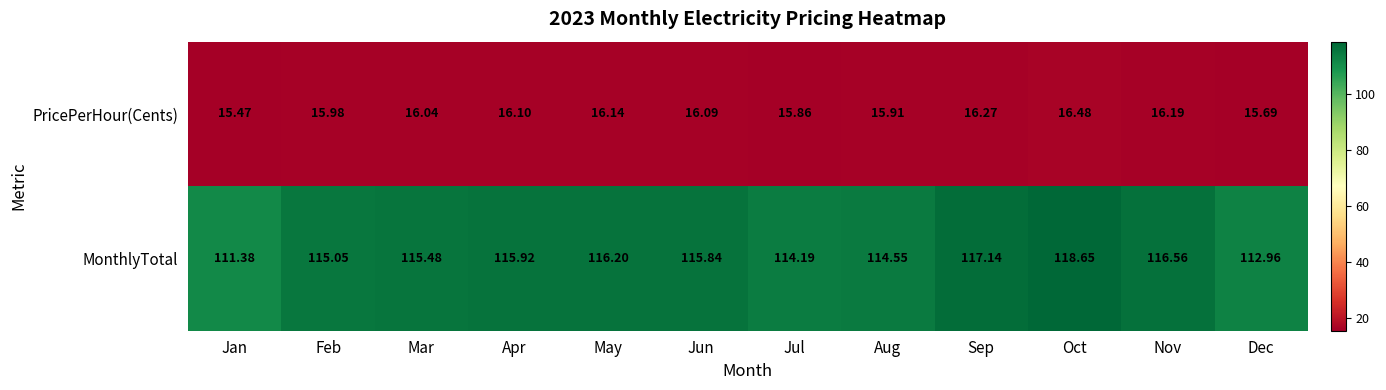

How many data points in MonthlyTotal are above 115?

8